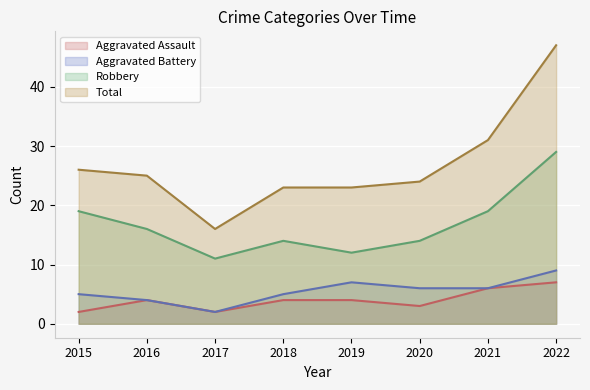

True or false: Robbery and Aggravated Battery intersect in this chart.

False